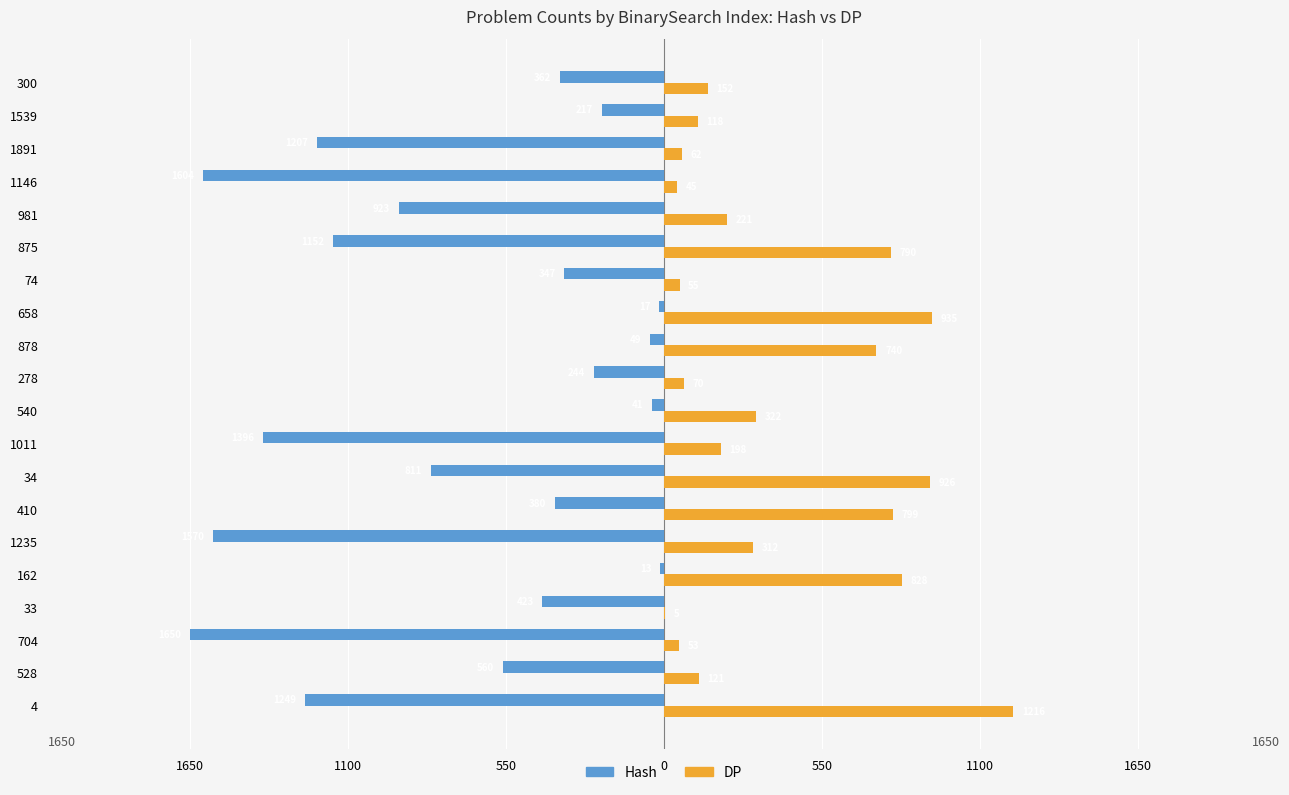

Reading right to left, what are all the values shown in this chart?

Hash: -362	-217	-1207	-1604	-923	-1152	-347	-17	-49	-244	-41	-1396	-811	-380	-1570	-13	-423	-1650	-560	-1249
DP: 152	118	62	45	221	790	55	935	740	70	322	198	926	799	312	828	5	53	121	1216